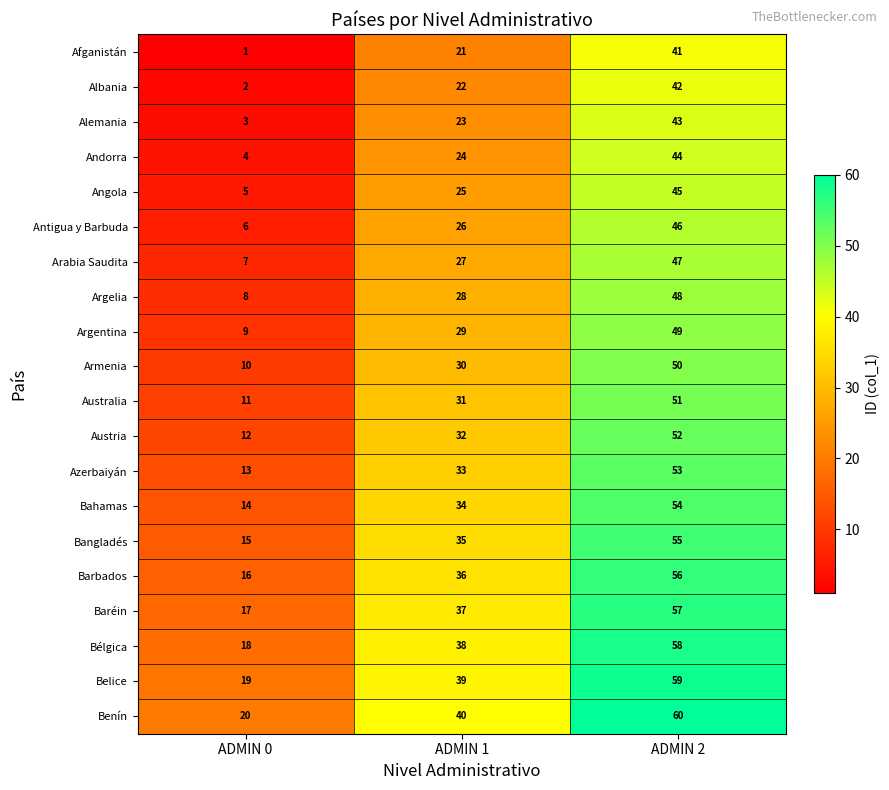

What is the sum of the Baréin values at ADMIN 1 and ADMIN 2?

94